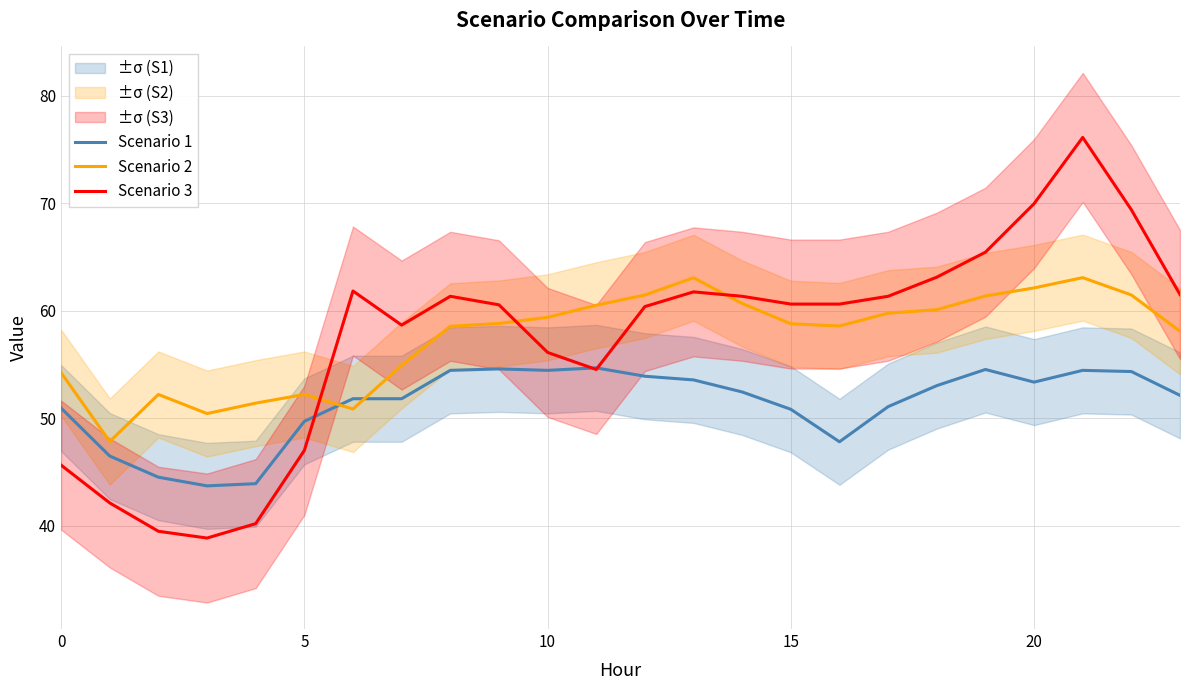

Which series has the largest total across all categories?

Scenario 2